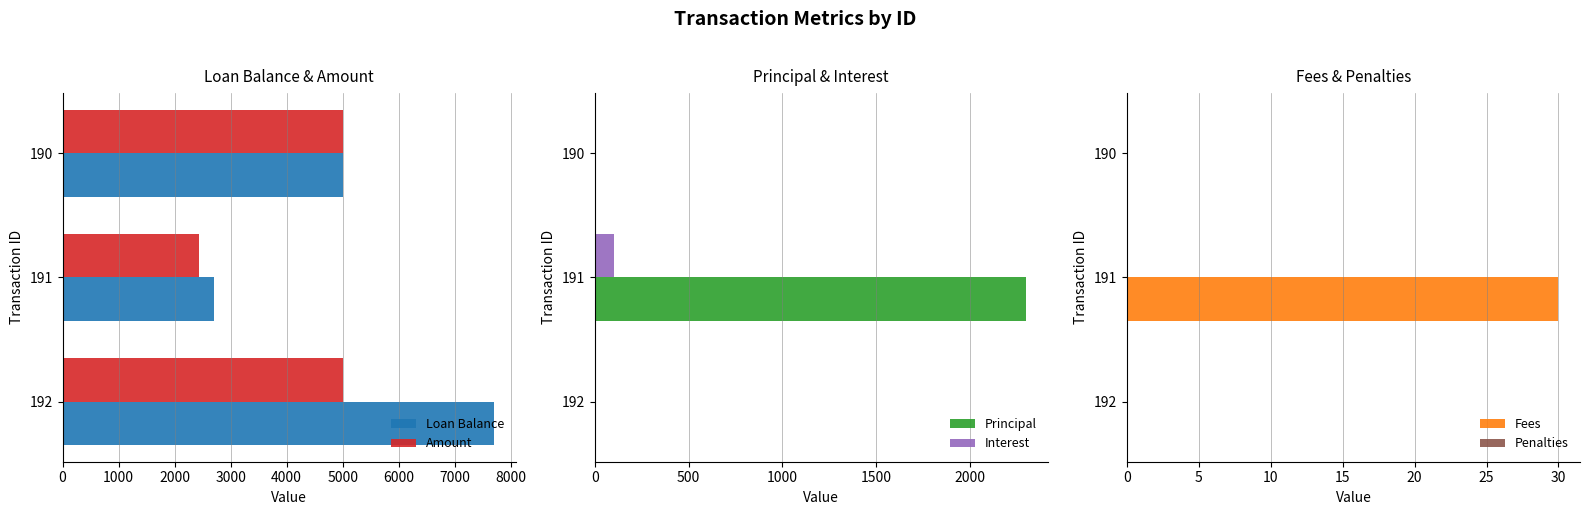

How many bars are there in each group?

6